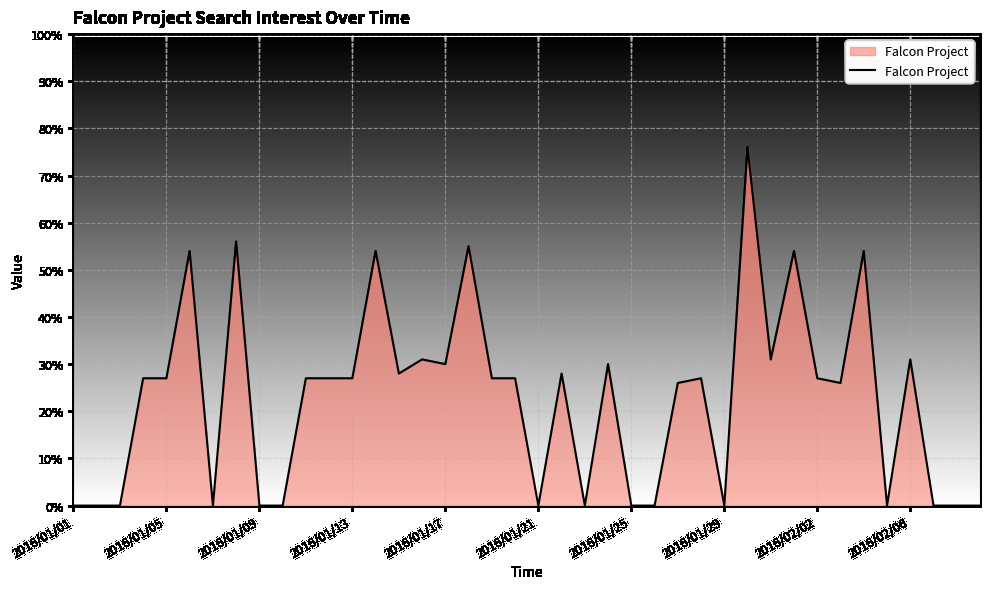

Does the chart display data point markers on the line(s)?

No